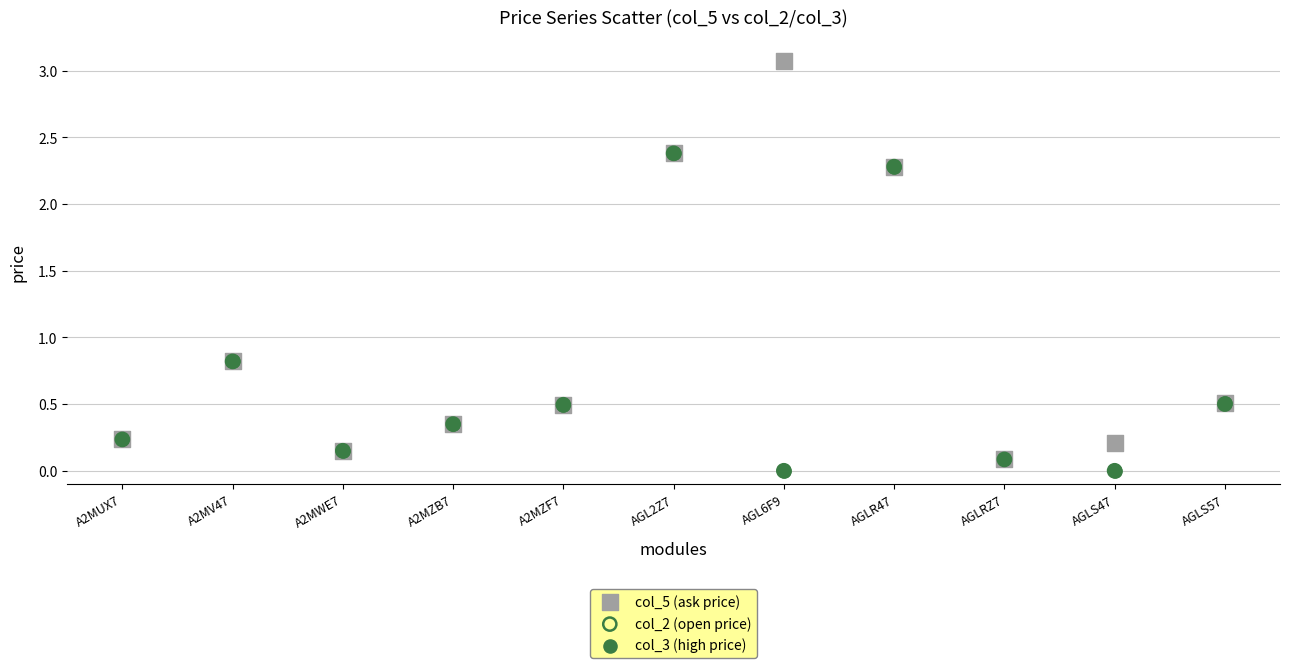

Which series reaches the maximum Y coordinate?

col_5 (ask price)